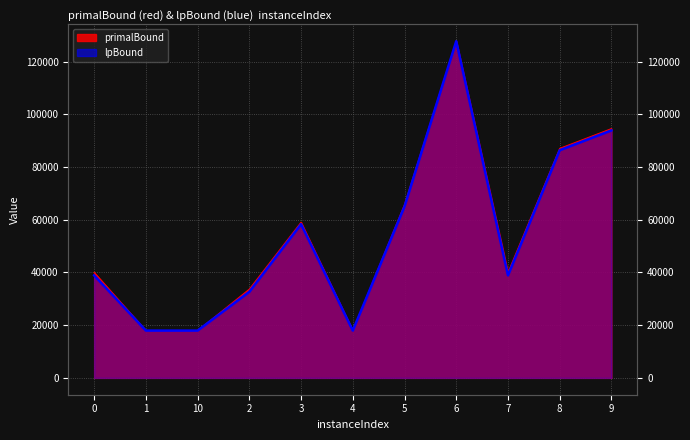

At which label is lpBound closest to 72843?

5